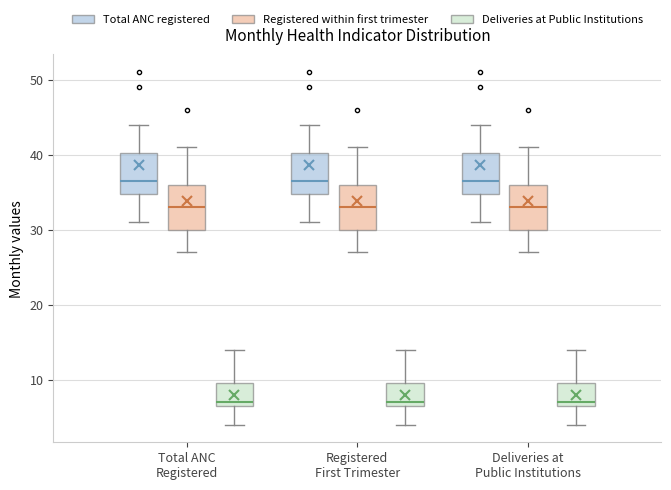

Reading left to right, read every box against the y-axis: the position of its median line, the range the box covers, and the ends of its whiskers. The values are not printed on the chart, so give them approximately, as read against the axis.

Total ANC Registered (Total ANC registered): median 37, box 35 to 40, whiskers 31 to 44
Total ANC Registered (Registered within first trimester): median 33, box 30 to 36, whiskers 27 to 41
Total ANC Registered (Deliveries at Public Institutions): median 7 (just above the box's lower edge), box 7 to 10, whiskers 4 to 14
Registered First Trimester (Total ANC registered): median 37, box 35 to 40, whiskers 31 to 44
Registered First Trimester (Registered within first trimester): median 33, box 30 to 36, whiskers 27 to 41
Registered First Trimester (Deliveries at Public Institutions): median 7 (just above the box's lower edge), box 7 to 10, whiskers 4 to 14
Deliveries at Public Institutions (Total ANC registered): median 37, box 35 to 40, whiskers 31 to 44
Deliveries at Public Institutions (Registered within first trimester): median 33, box 30 to 36, whiskers 27 to 41
Deliveries at Public Institutions (Deliveries at Public Institutions): median 7 (just above the box's lower edge), box 7 to 10, whiskers 4 to 14